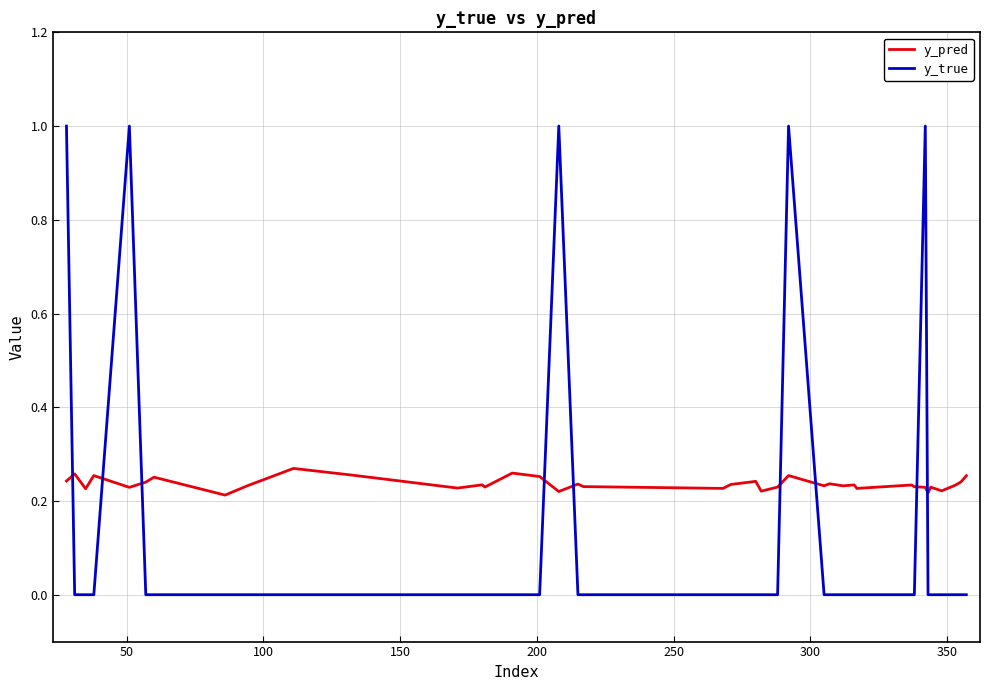

True or false: y_pred has more than 1 points higher than both neighbors.

True